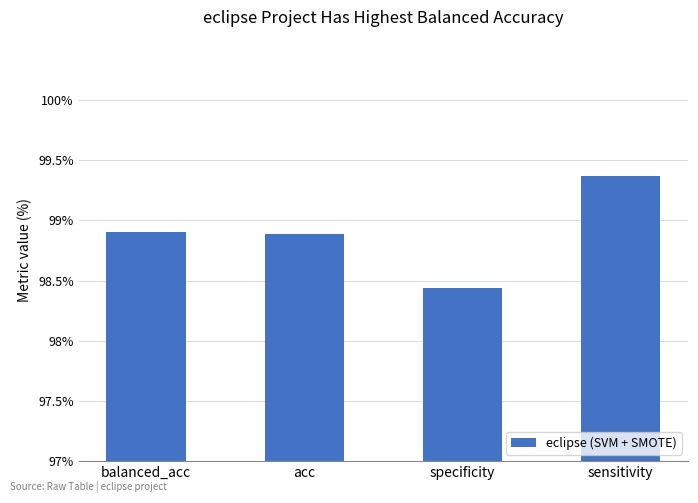

What is the average value?

98.9